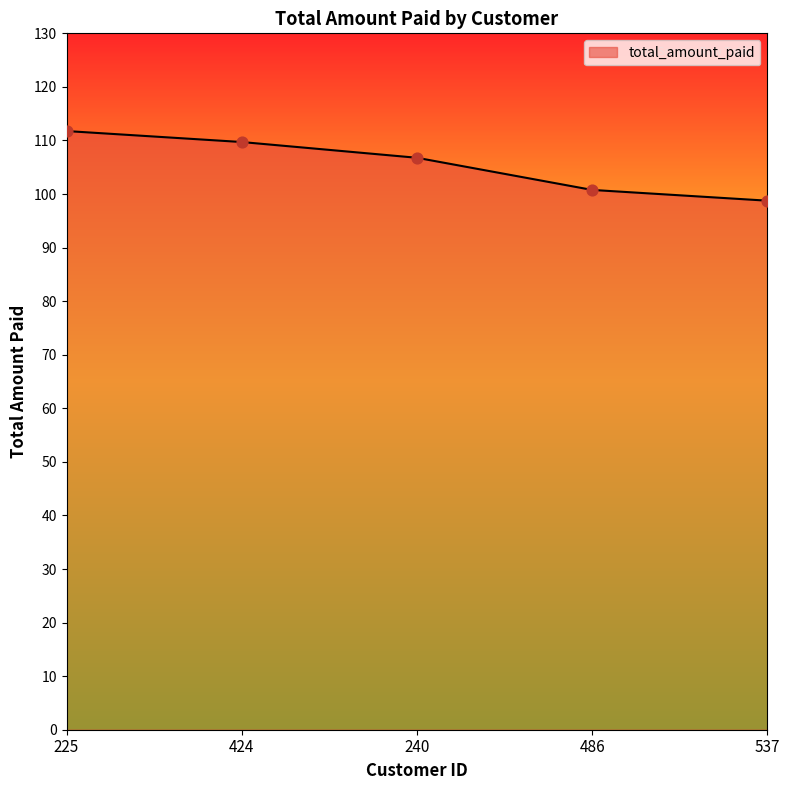

What is the change in value from 486 to 537?

-2.0